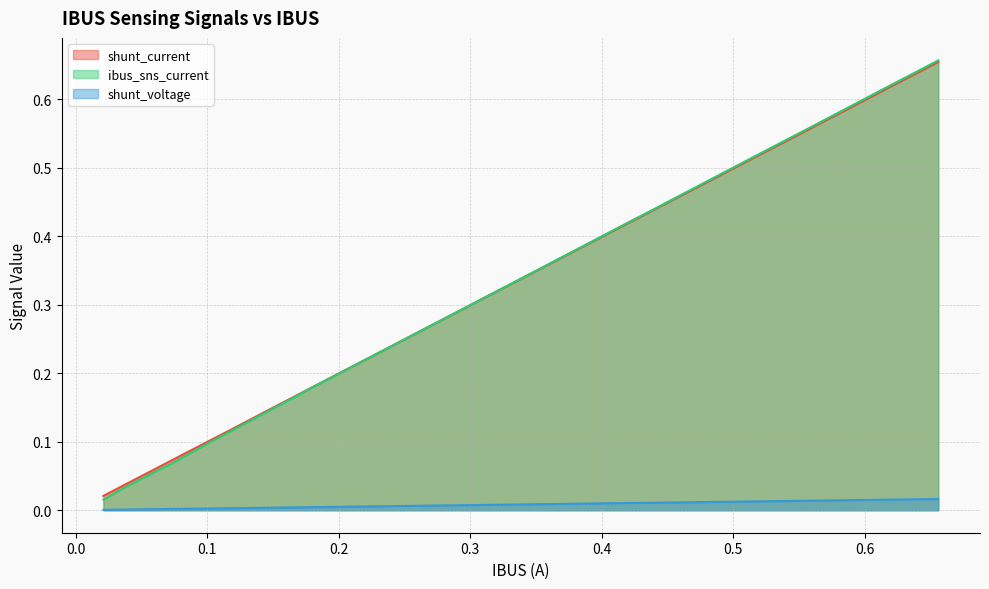

True or false: shunt_current and shunt_voltage cross at least once.

False